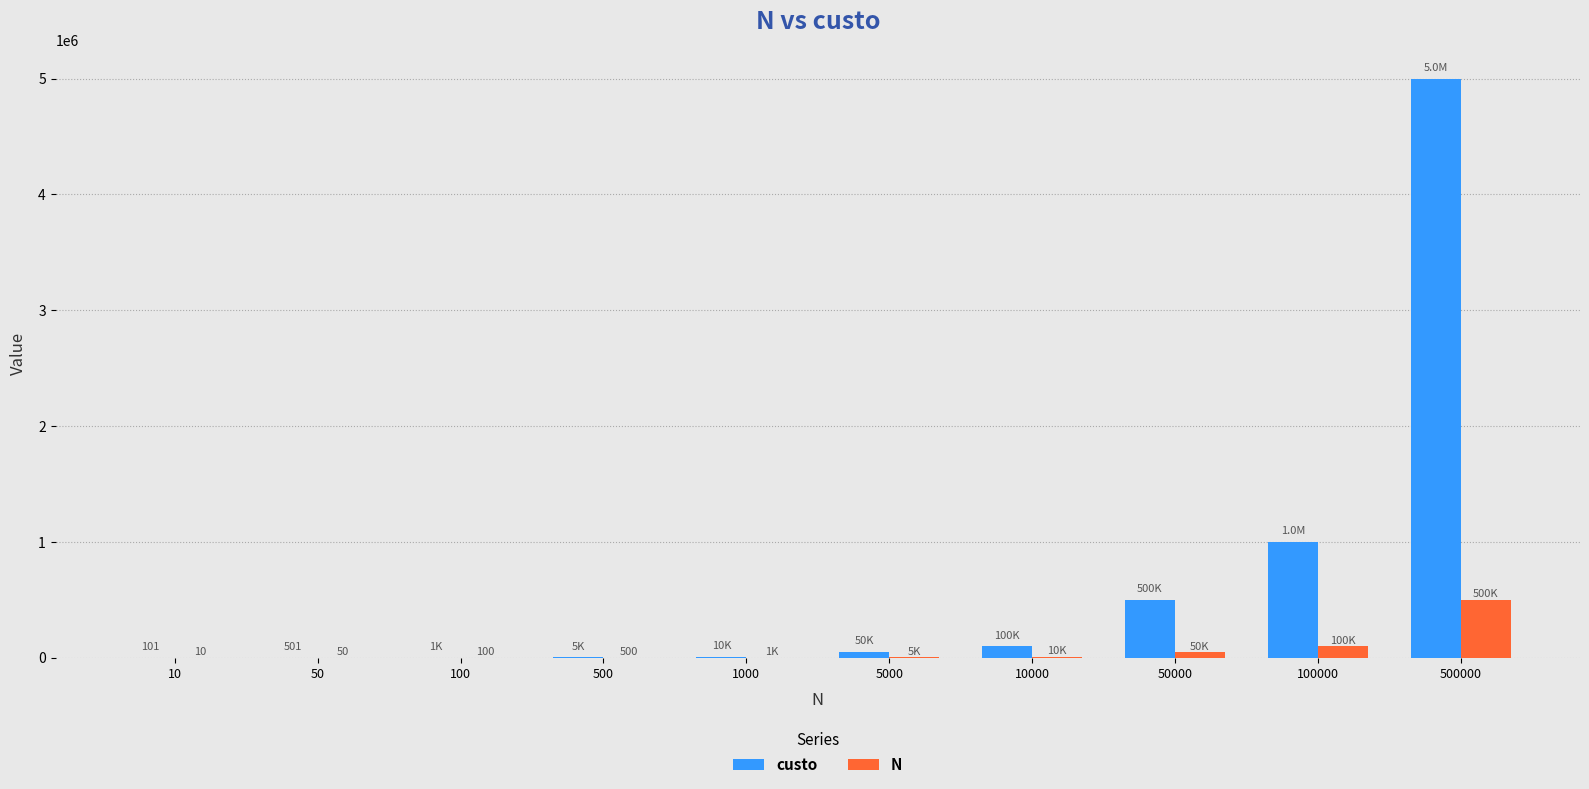

What is the sum of all custo values?

6666610